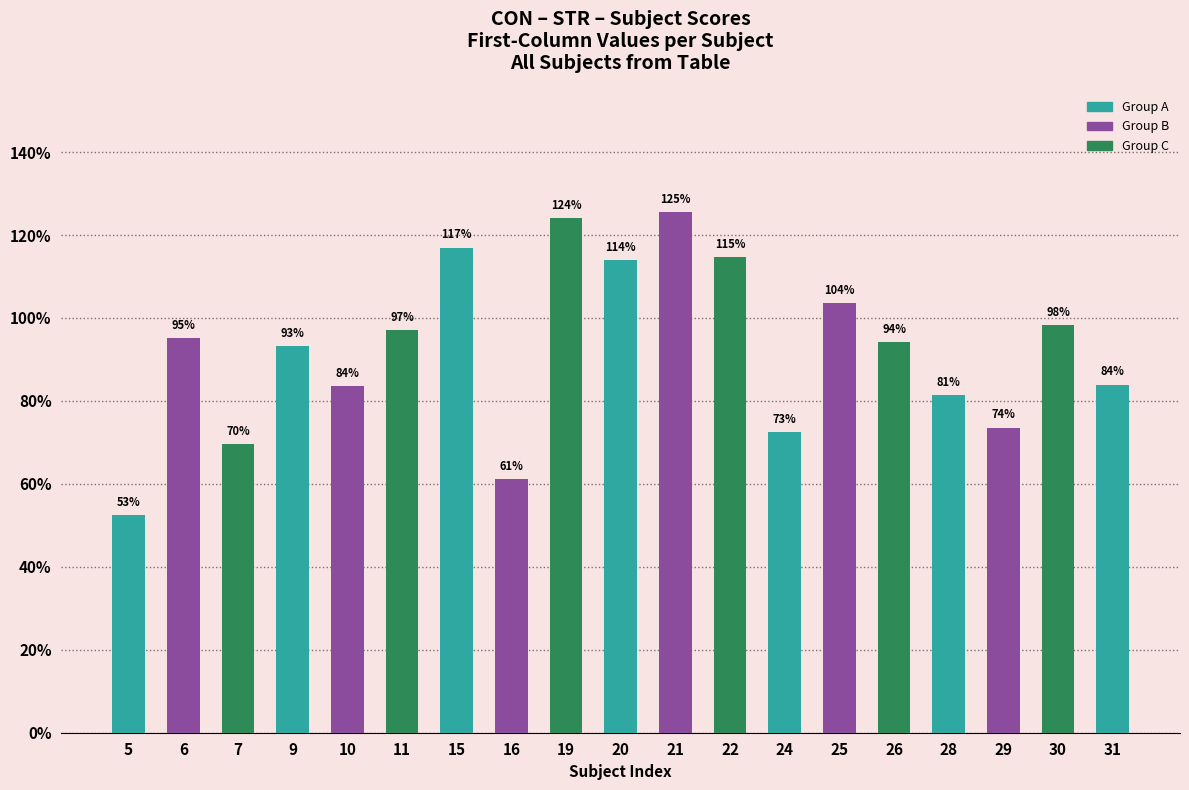

Count the number of data series in this chart.

1